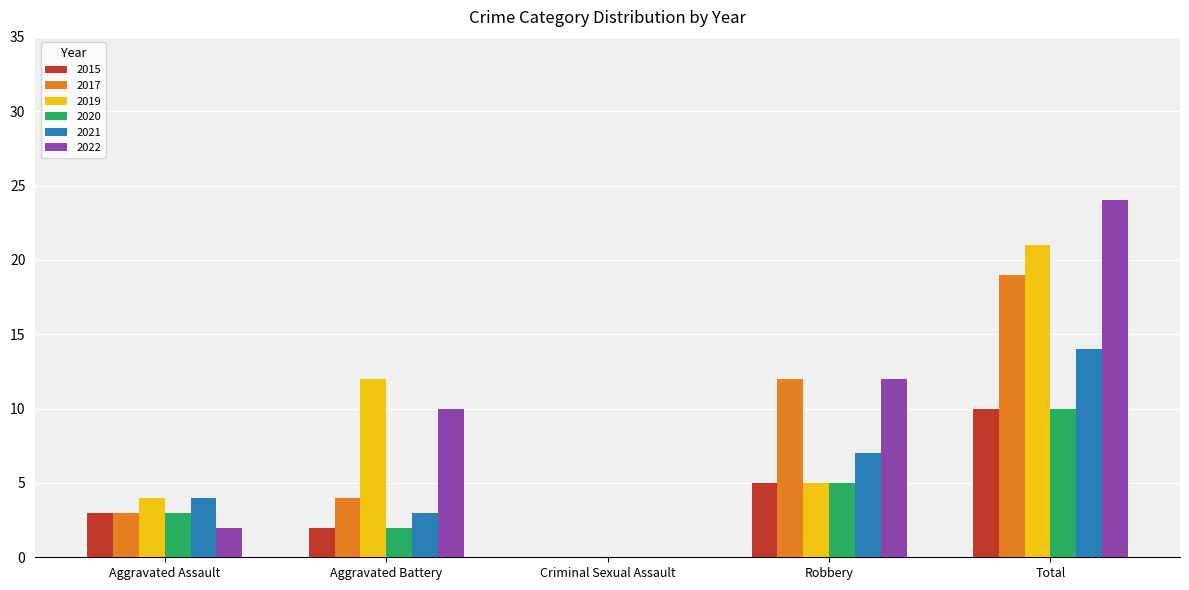

Is the value of 2022 at Criminal Sexual Assault greater than the value of 2015 at Aggravated Battery?

No